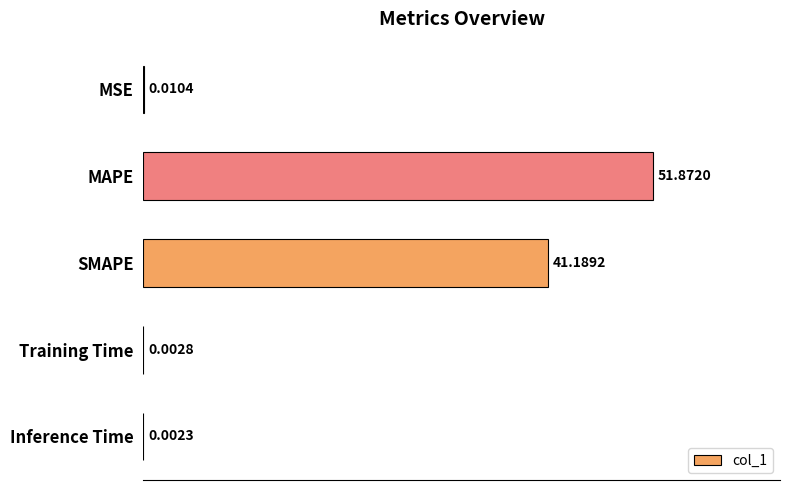

Count the number of data series in this chart.

1